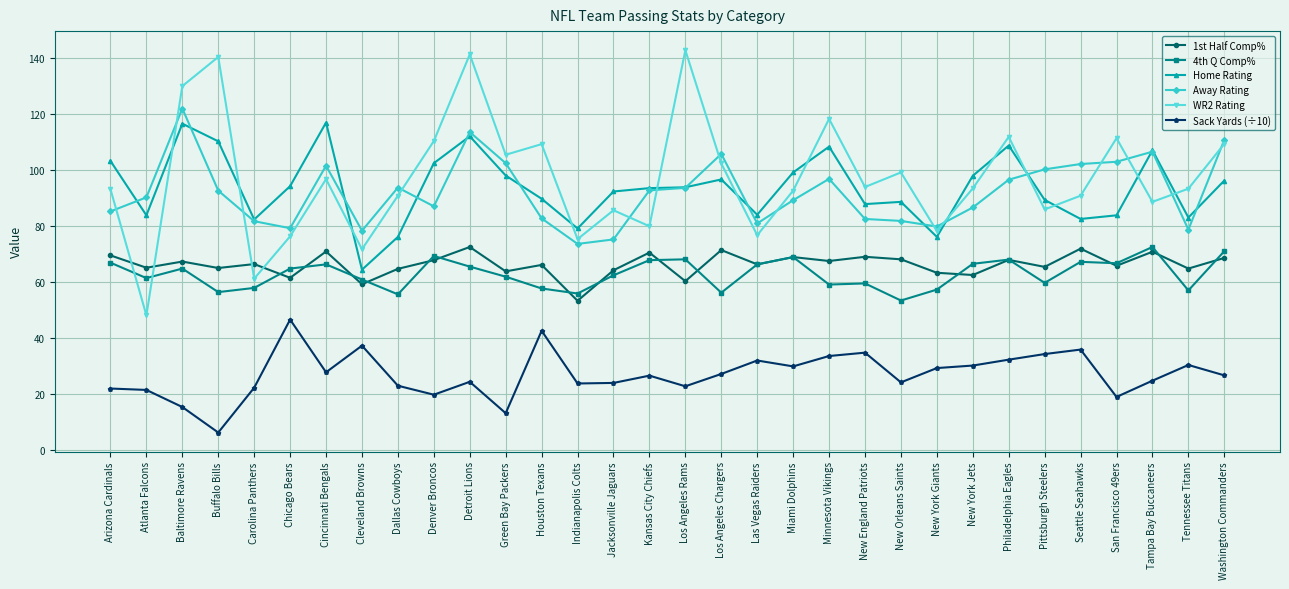

Is the value of 1st Half Comp% at New York Giants greater than the value of Home Rating at Cincinnati Bengals?

No